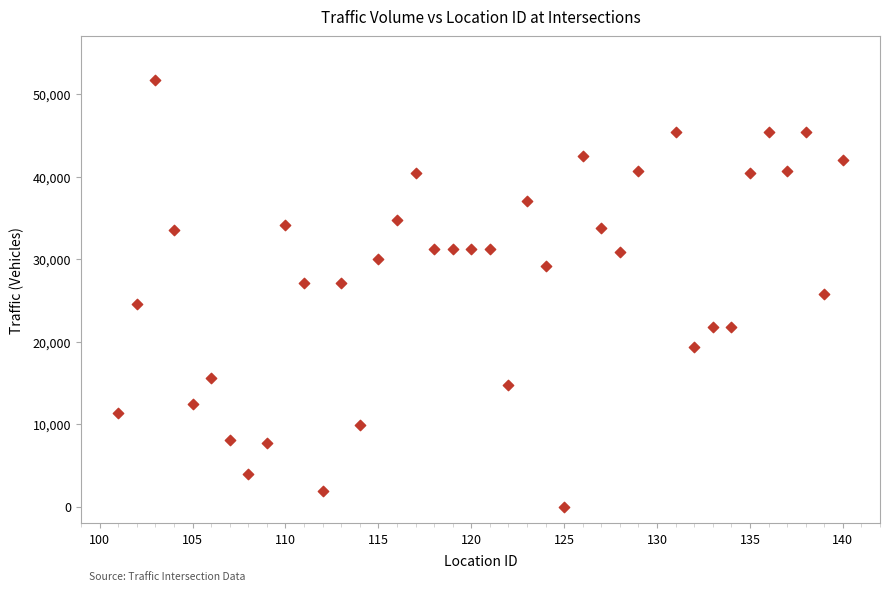

What is the range of Y values (max minus min)?

51749